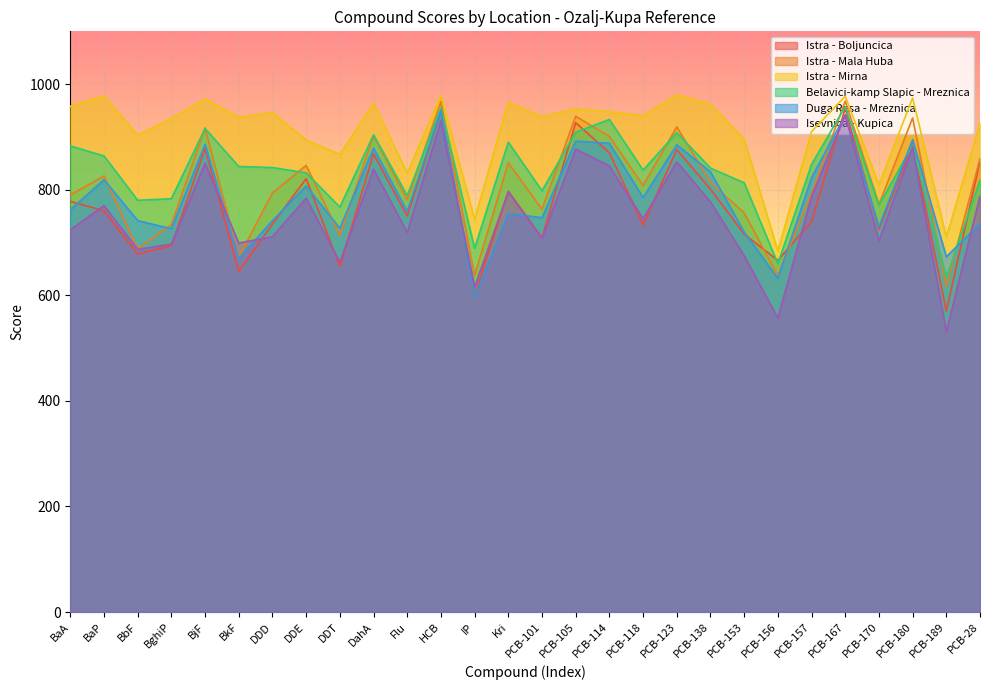

Does the chart display data point markers on the line(s)?

No